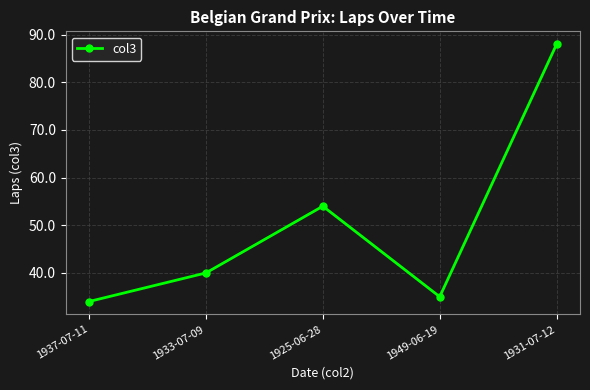

True or false: the data shows 88 at 1931-07-12.

True